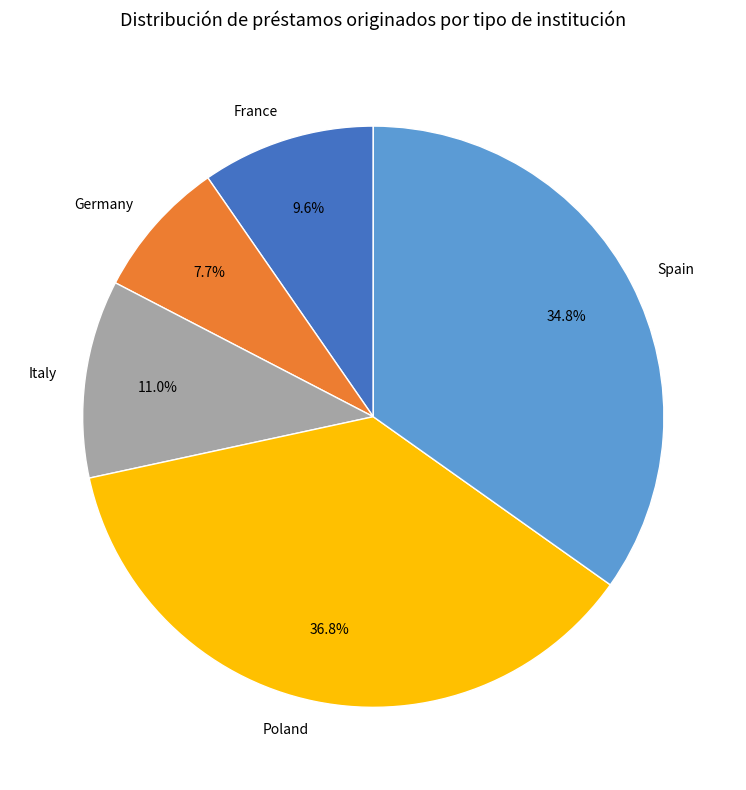

How much of the chart is everything except France?

90.4%